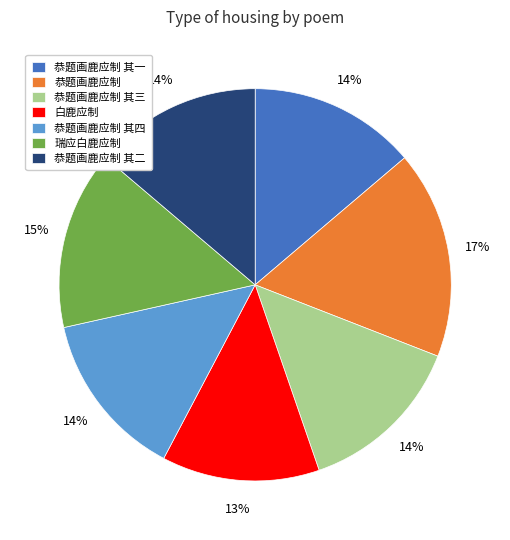

Which slice is the smallest?

白鹿应制